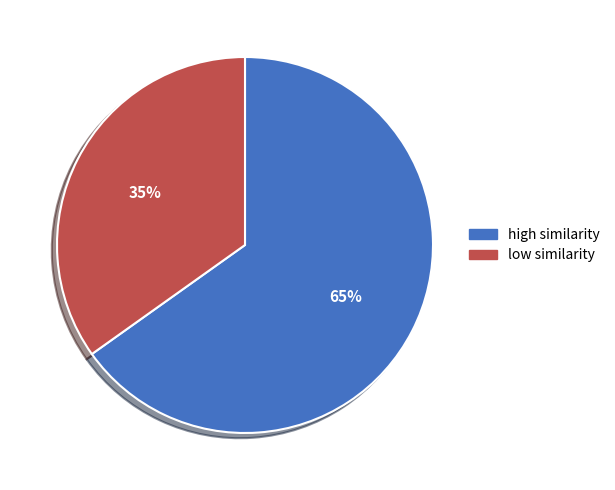

Is there any slice that represents more than half of the pie?

Yes